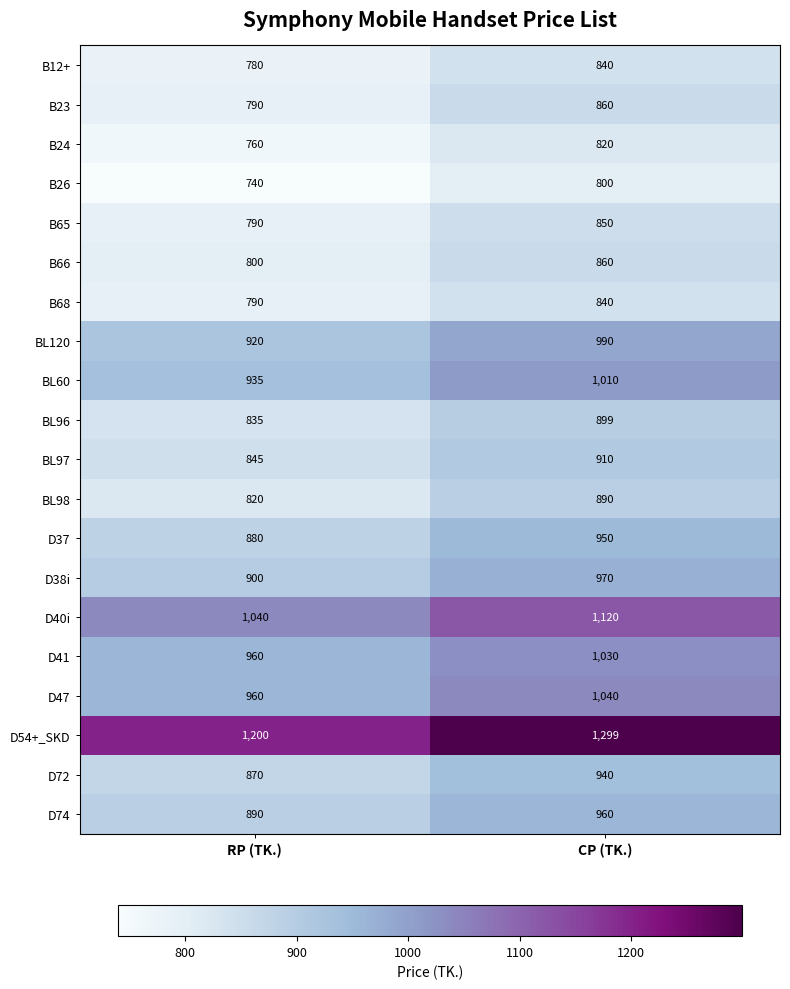

The B24 series shows 760 at RP (TK.). True or false?

True